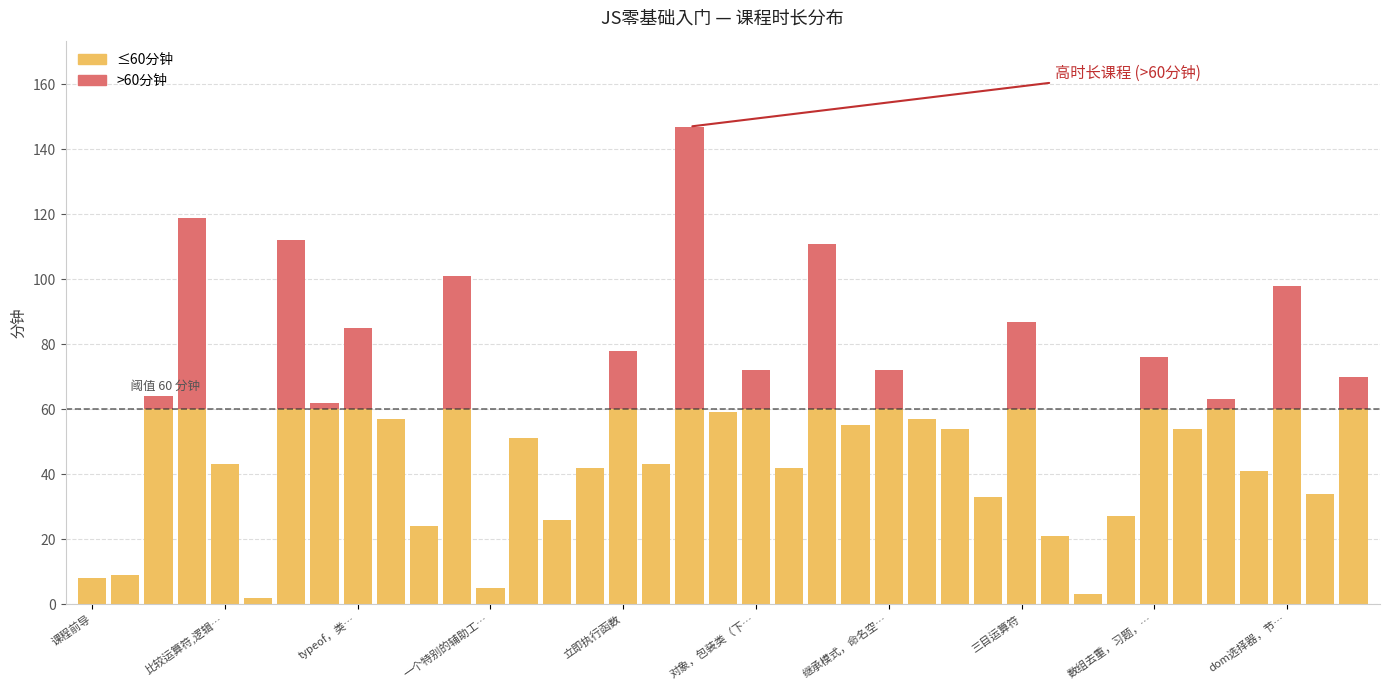

At which category is the sum across all series the highest?

闭包精细版